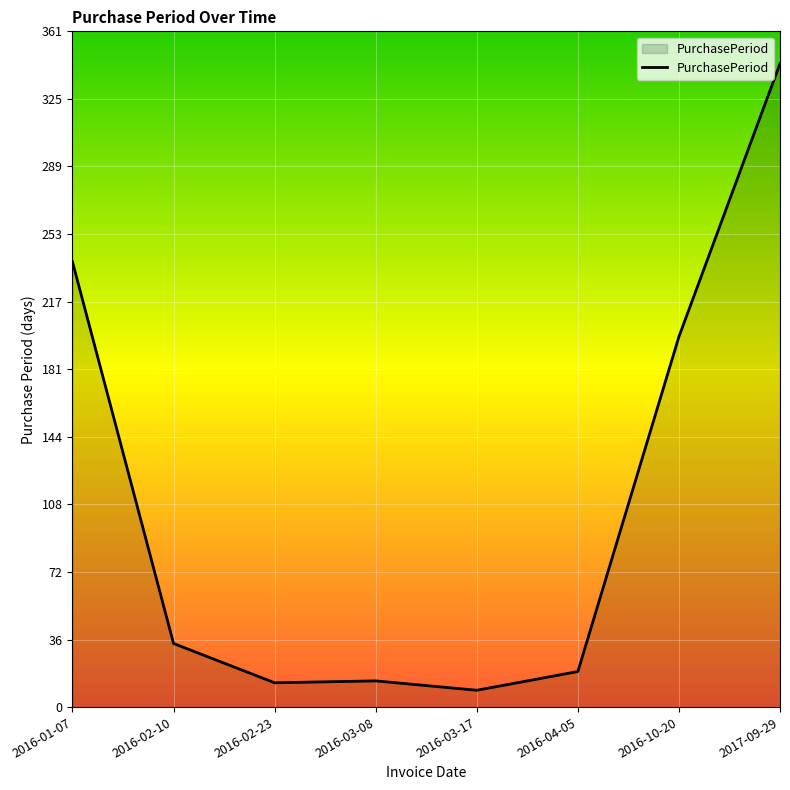

What is the ratio of the value at 2016-02-23 to the value at 2016-03-08?

0.9